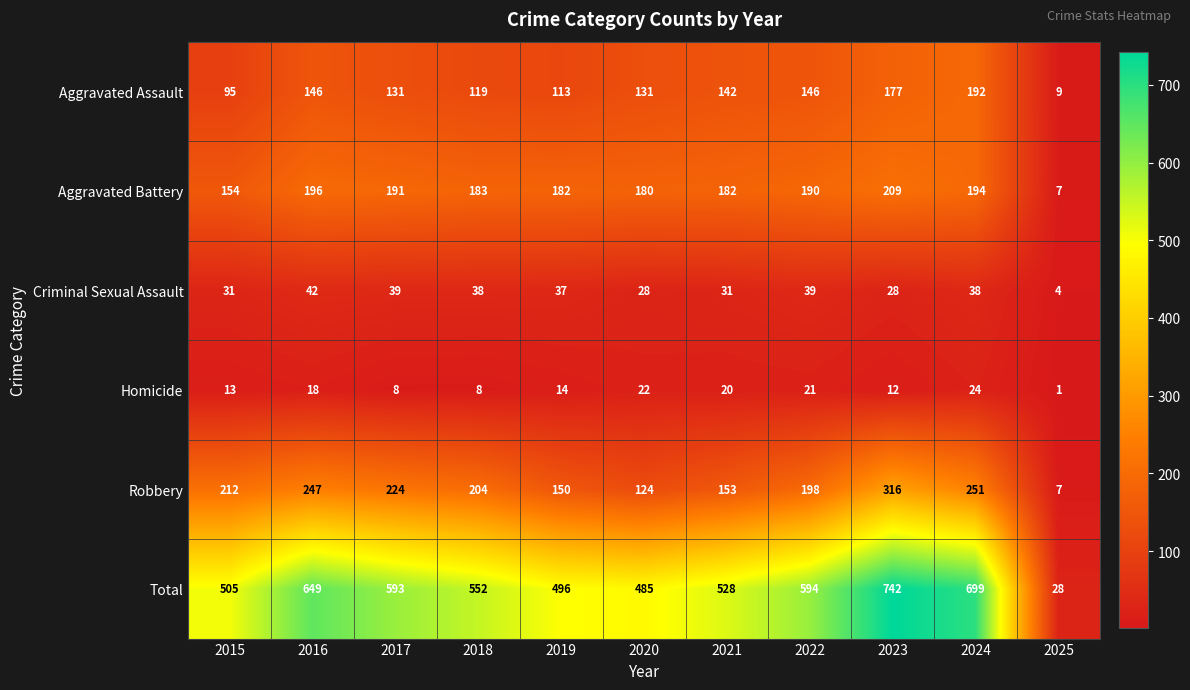

Read the Robbery value at 2018, to the nearest 5.

205